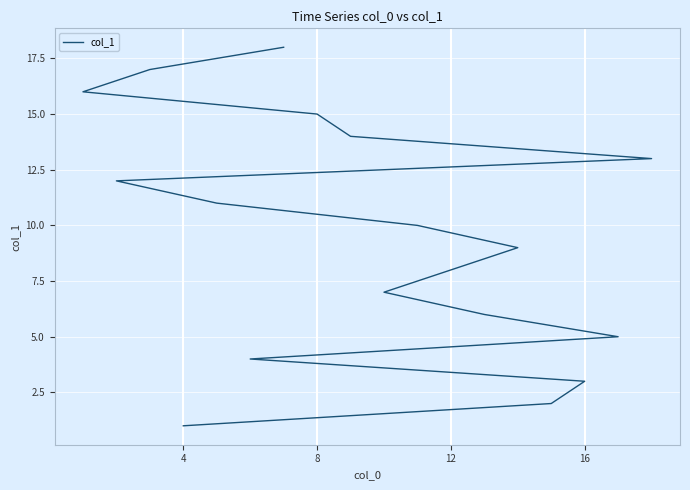

What is the change in value from 0 to 16?

+4